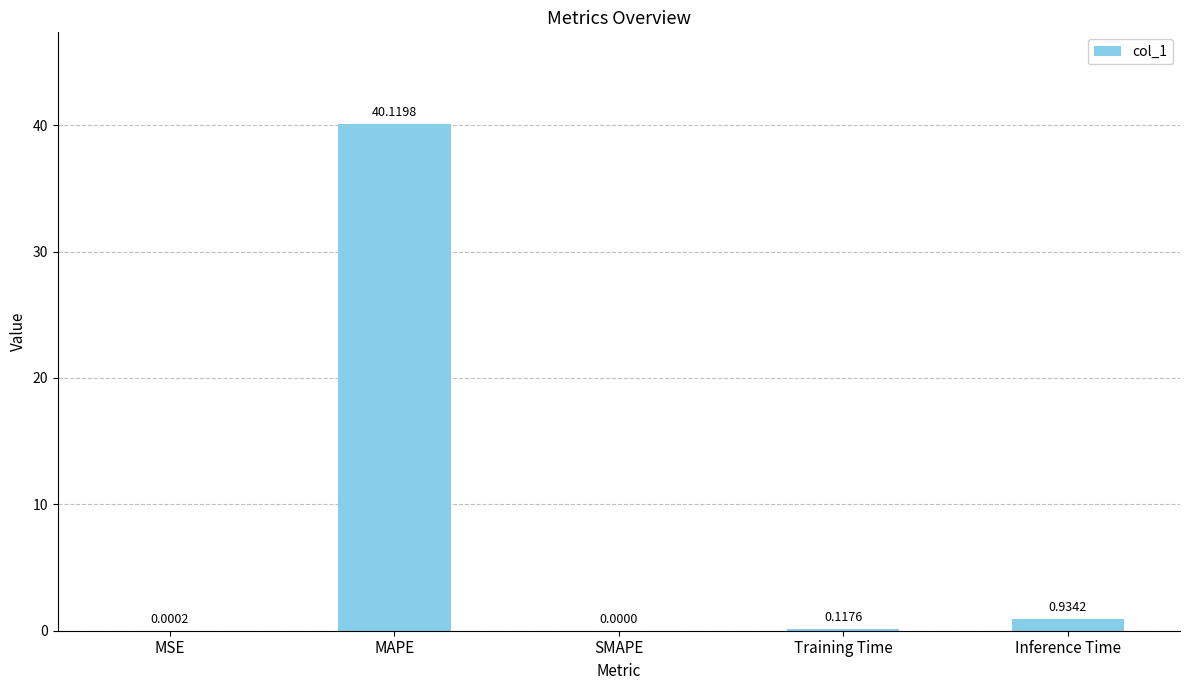

The chart shows a value of 40.1 at MAPE. True or false?

True